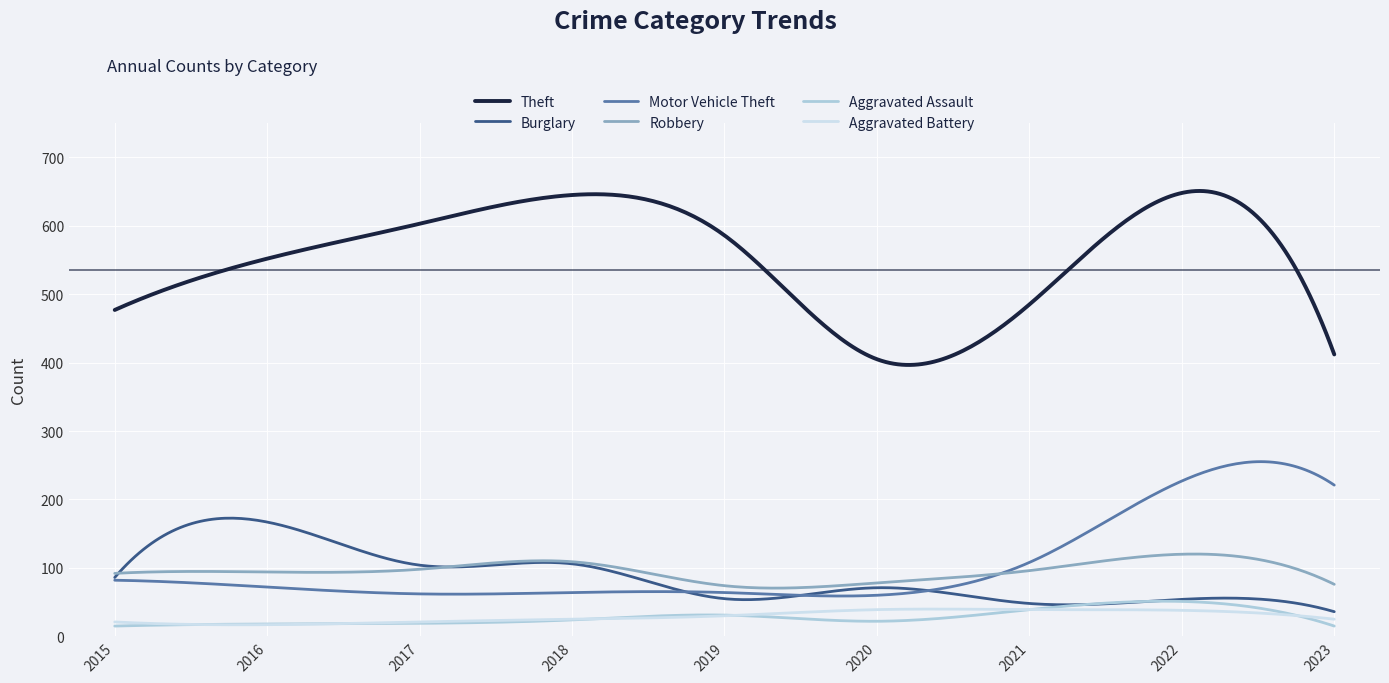

What is the minimum value for Aggravated Assault?

15.0